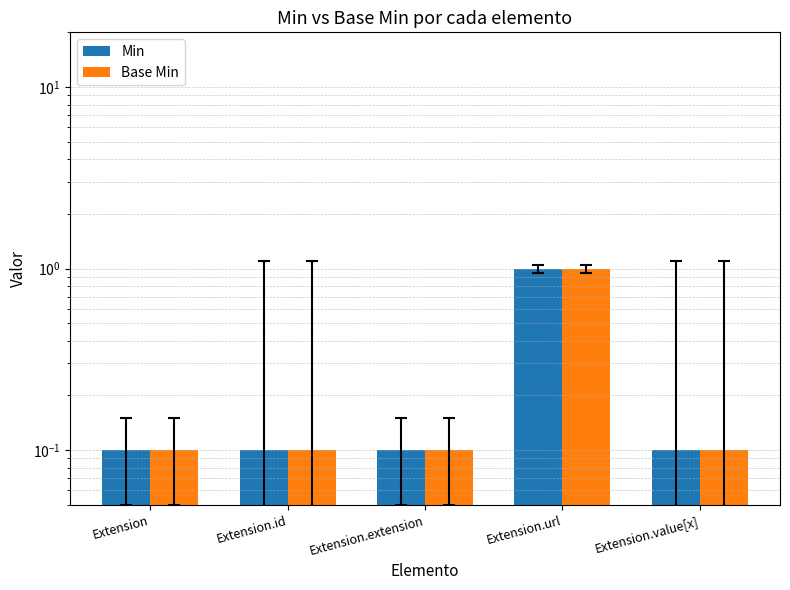

Reading left to right, extract all data points from this chart.

Min: 0.1	0.1	0.1	1.0	0.1
Base Min: 0.1	0.1	0.1	1.0	0.1